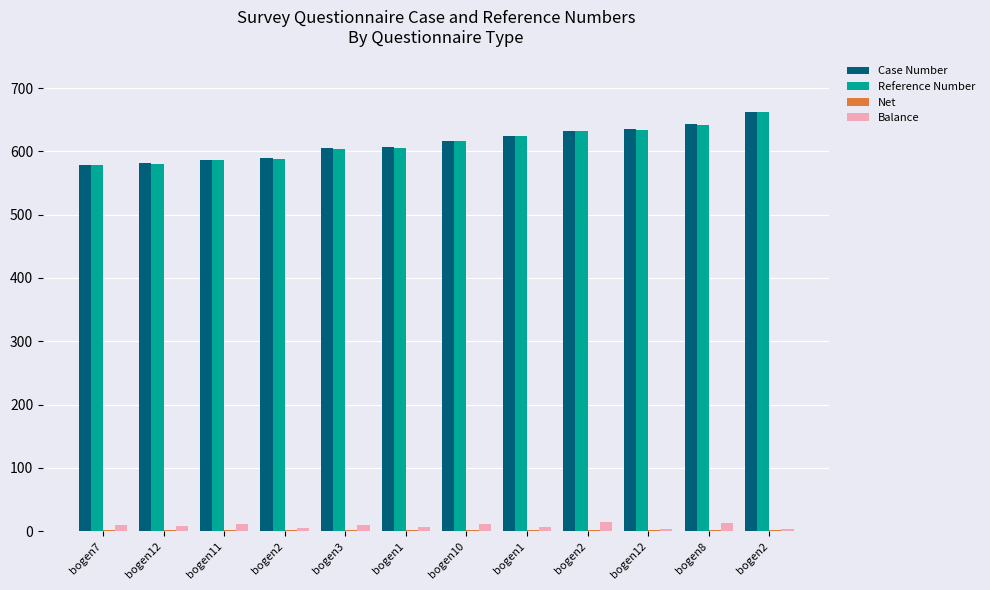

What is the difference between the maximum and minimum values in the Reference Number series?

84